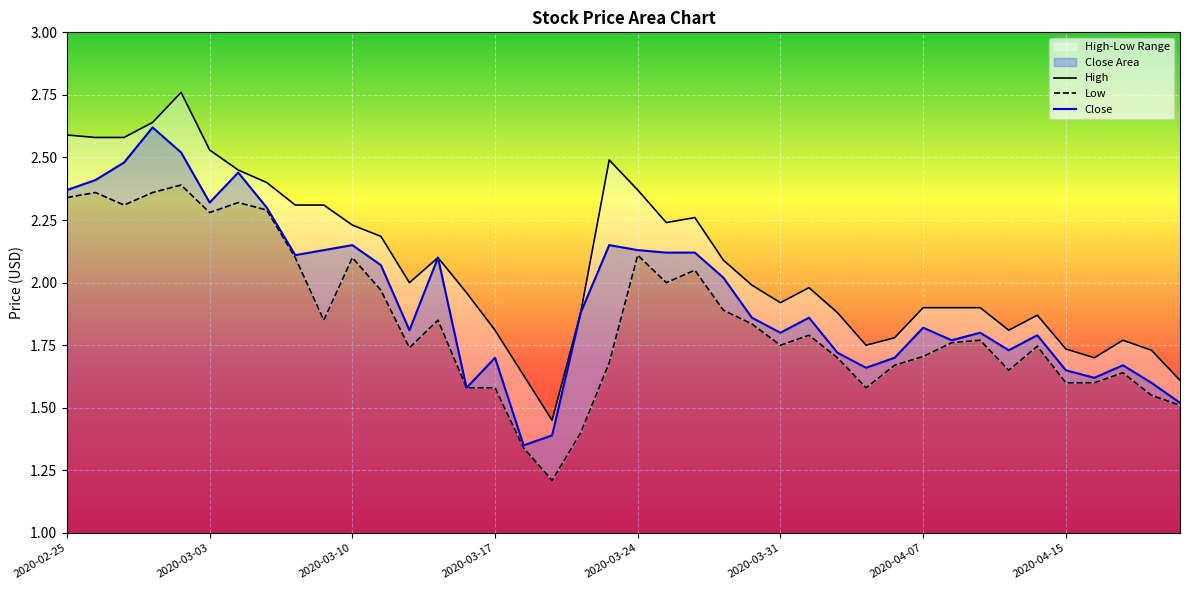

How many interior local peaks does the Low series have?

11